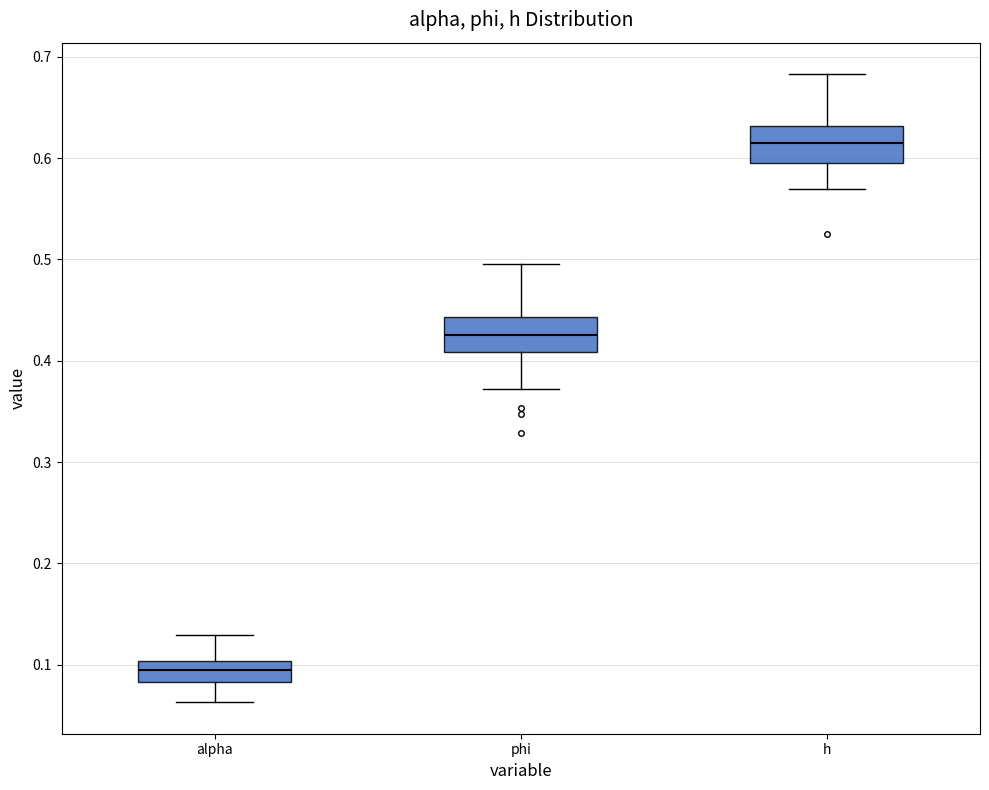

Where does the upper whisker of the box for alpha end on the y-axis? The values are not printed on the chart, so give them approximately, as read against the axis.

0.13